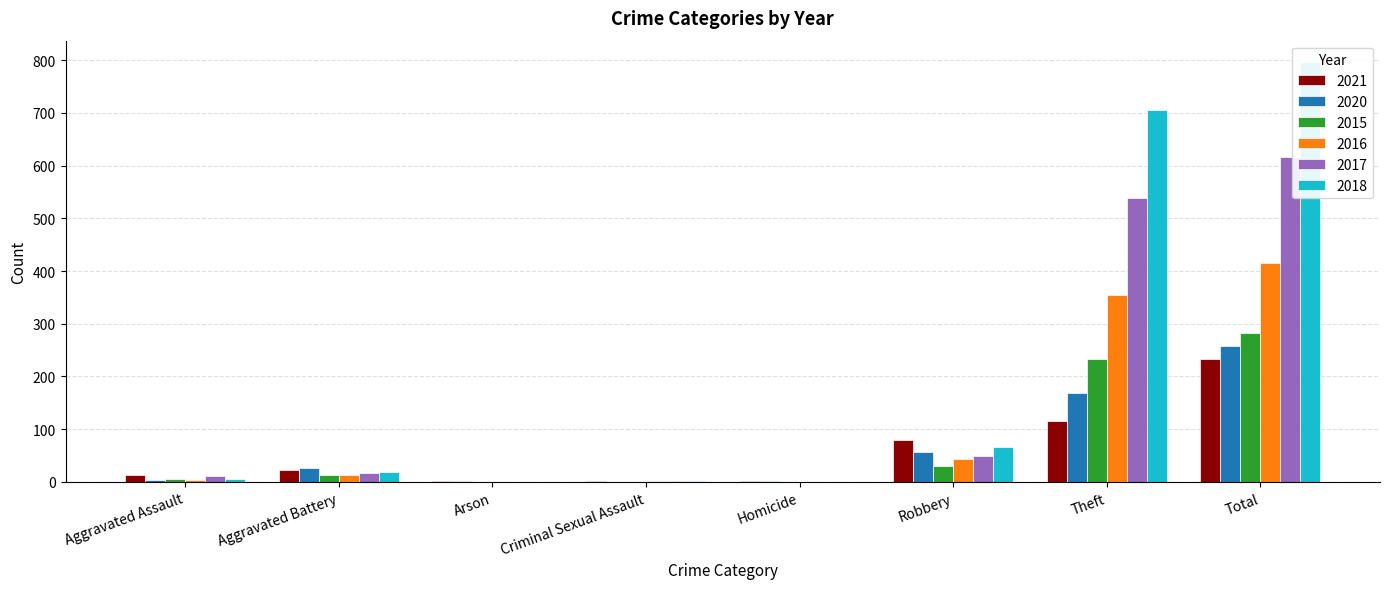

The value of 2016 at Arson is 0. True or false?

True